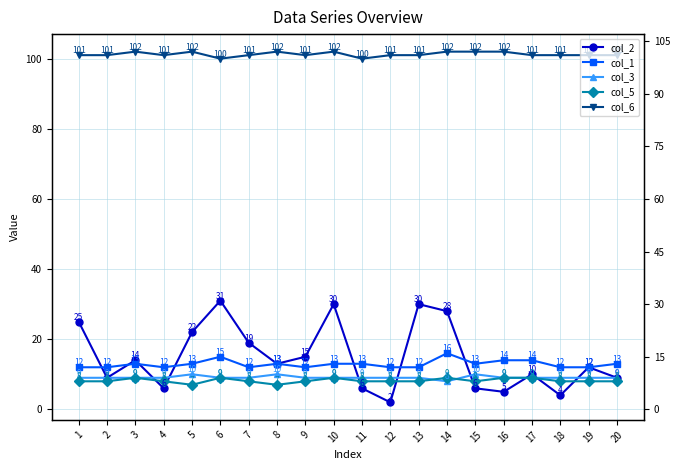

True or false: col_5 has more than 2 points higher than both neighbors.

True